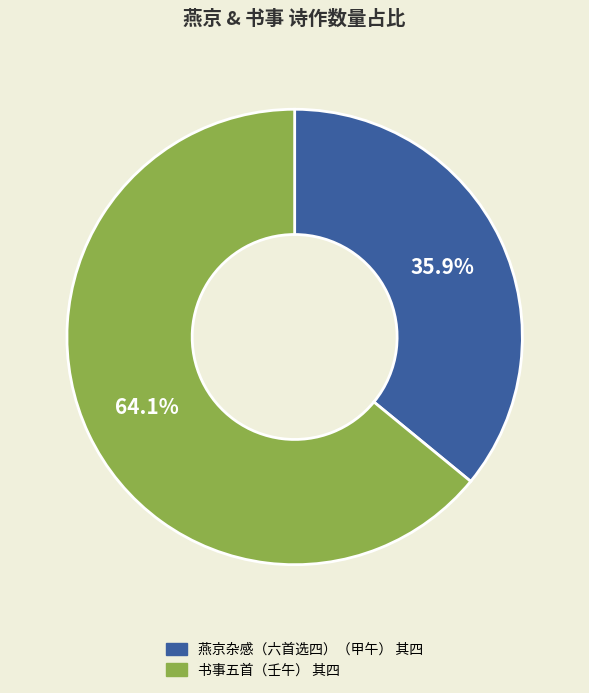

Between 书事五首（壬午） 其四 and 燕京杂感（六首选四）（甲午） 其四, which is larger?

书事五首（壬午） 其四